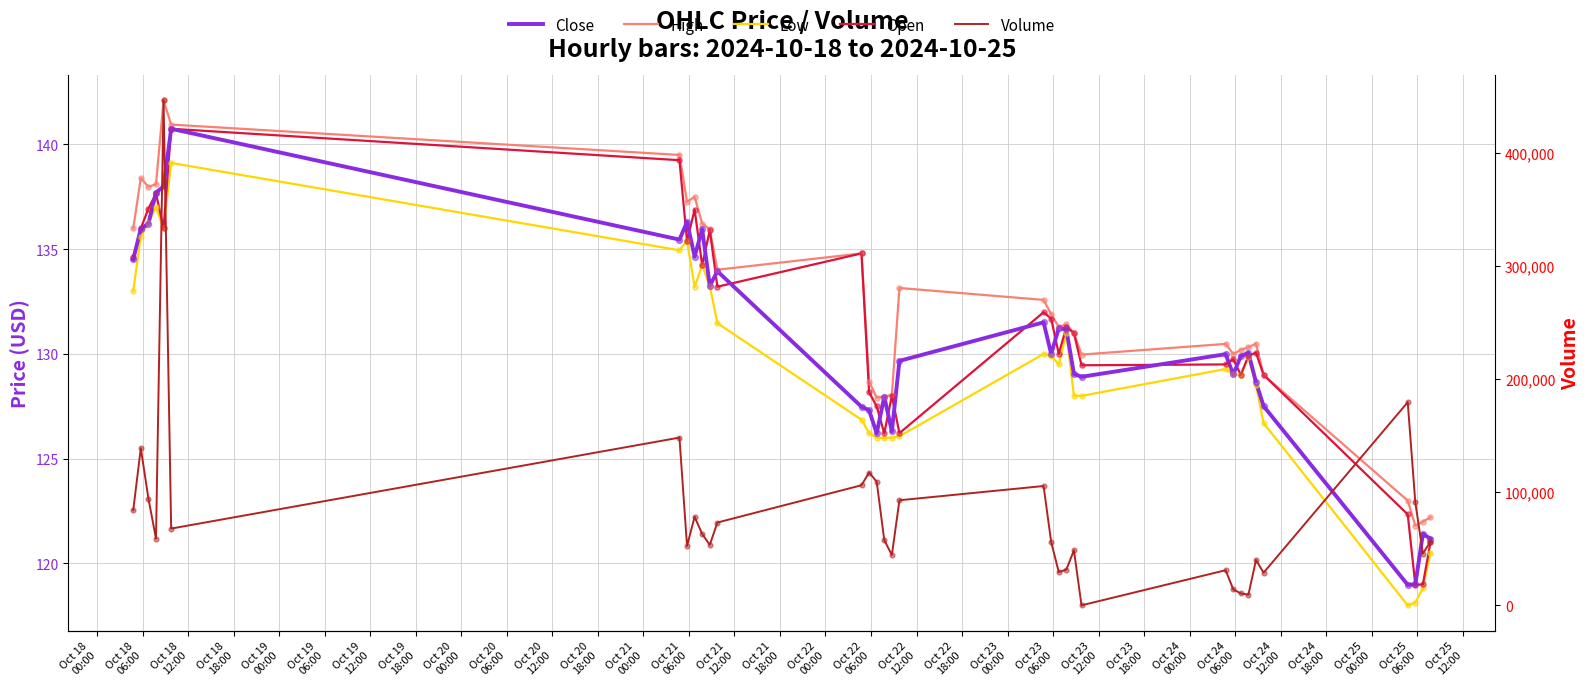

Which series contains the highest Y value?

Volume